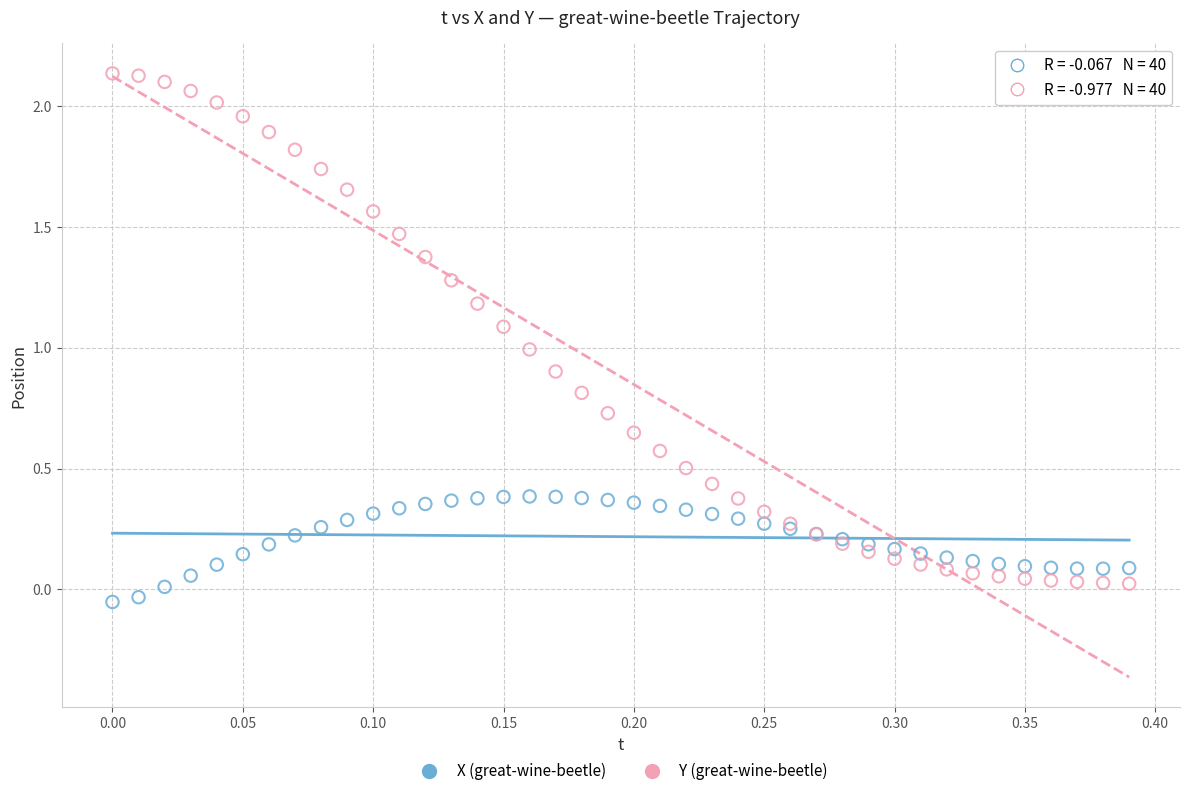

Which series contains the highest Y value?

Y (great-wine-beetle)